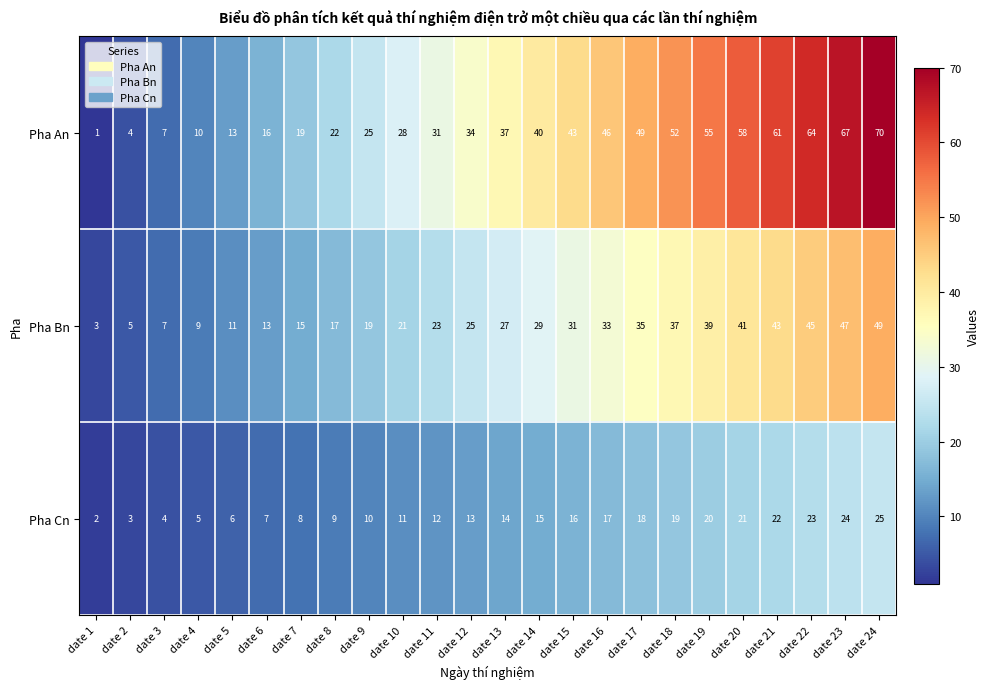

The value of Pha An at date 8 is 32. True or false?

False